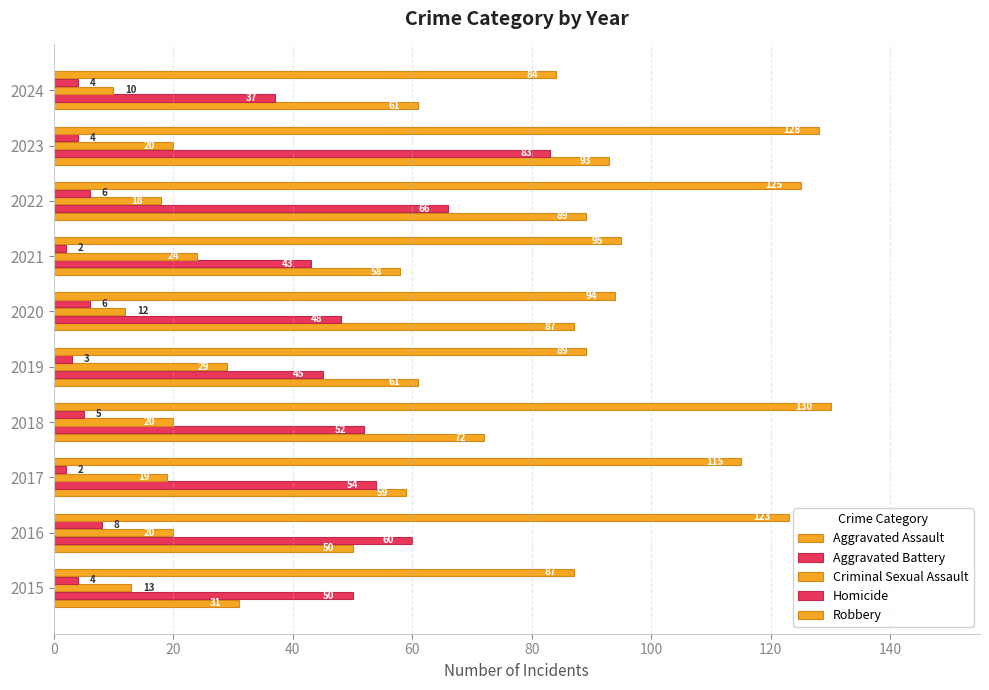

Count the number of categories in the chart.

10